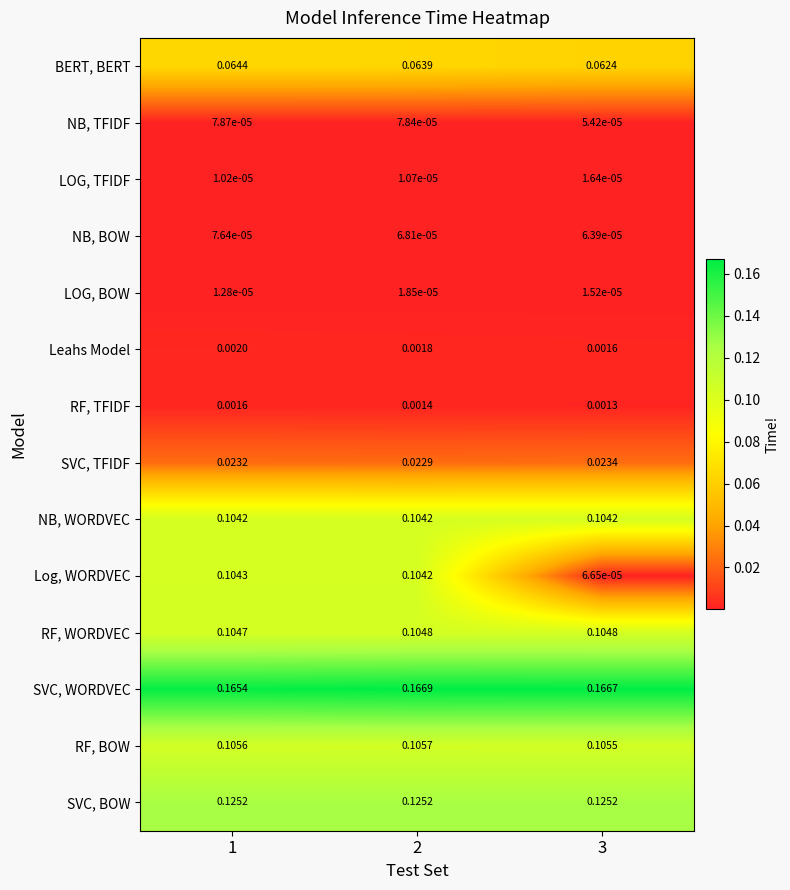

At 1, list the series in order from smallest to largest.

LOG, TFIDF, LOG, BOW, NB, BOW, NB, TFIDF, RF, TFIDF, Leahs Model, SVC, TFIDF, BERT, BERT, NB, WORDVEC, Log, WORDVEC, RF, WORDVEC, RF, BOW, SVC, BOW, SVC, WORDVEC